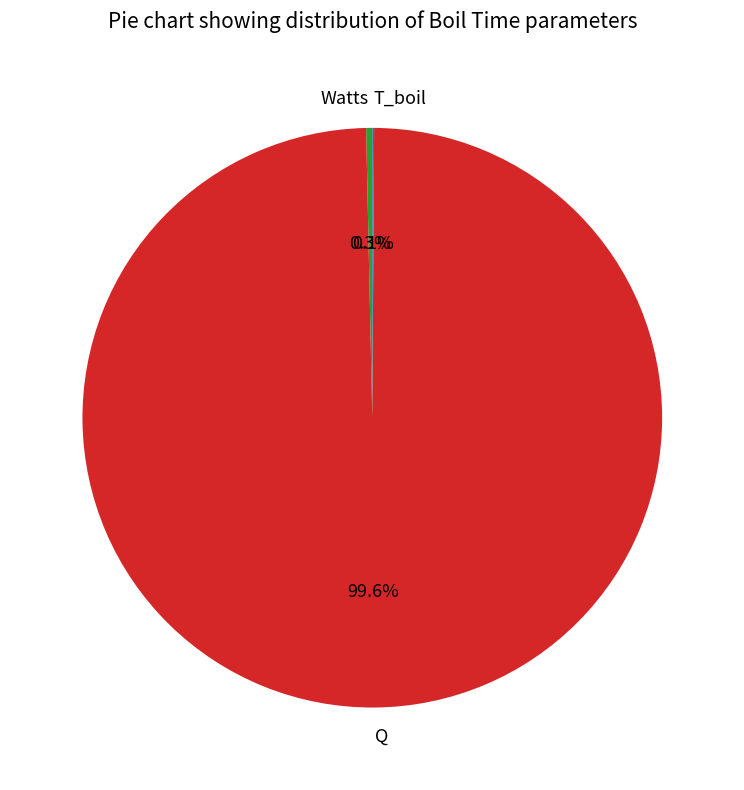

Is there a majority slice in this chart?

Yes